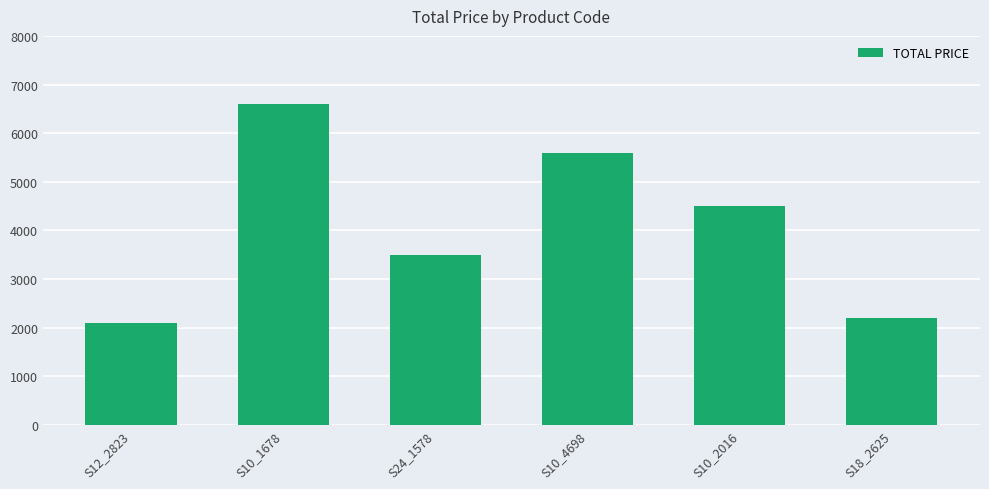

Is it true that the value at S12_2823 is 2100.0?

True